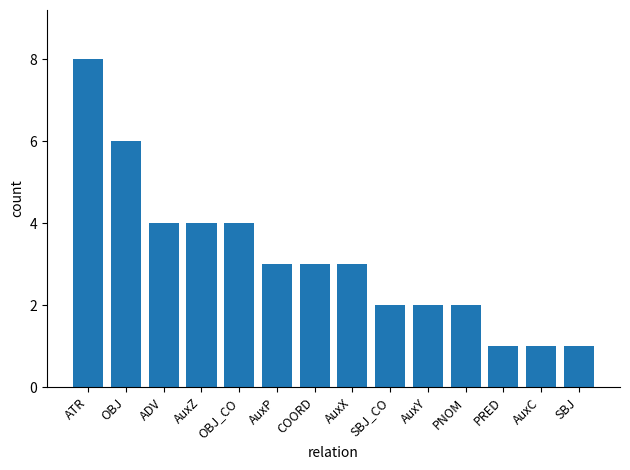

Approximately how many times larger is the value at ATR compared to AuxY?

4.0